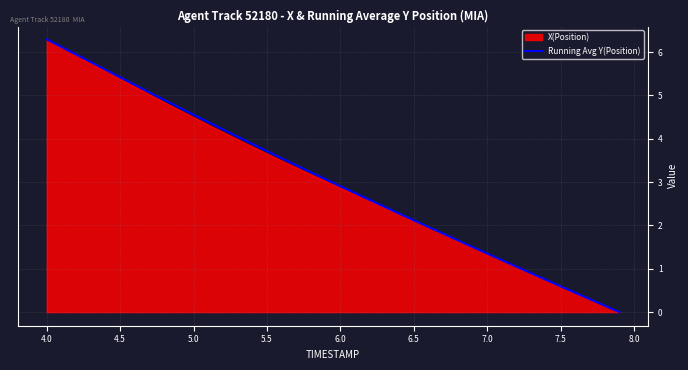

Does the chart have visible grid lines?

Yes